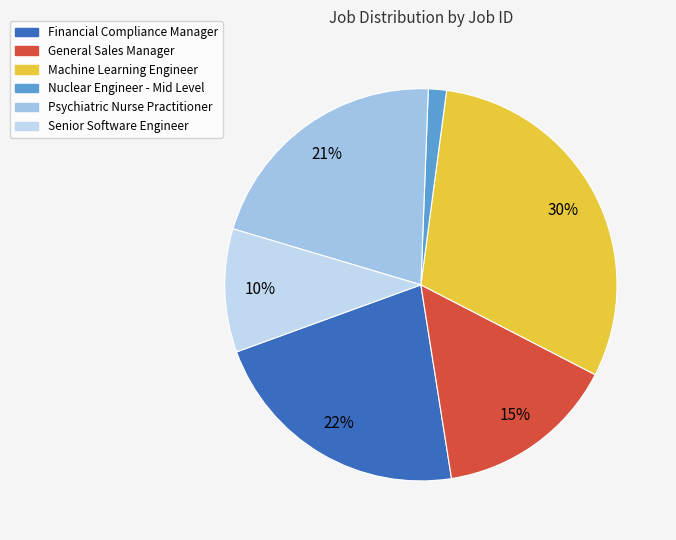

Rank the categories by value from lowest to highest.

Nuclear Engineer - Mid Level, Senior Software Engineer, General Sales Manager, Psychiatric Nurse Practitioner, Financial Compliance Manager, Machine Learning Engineer